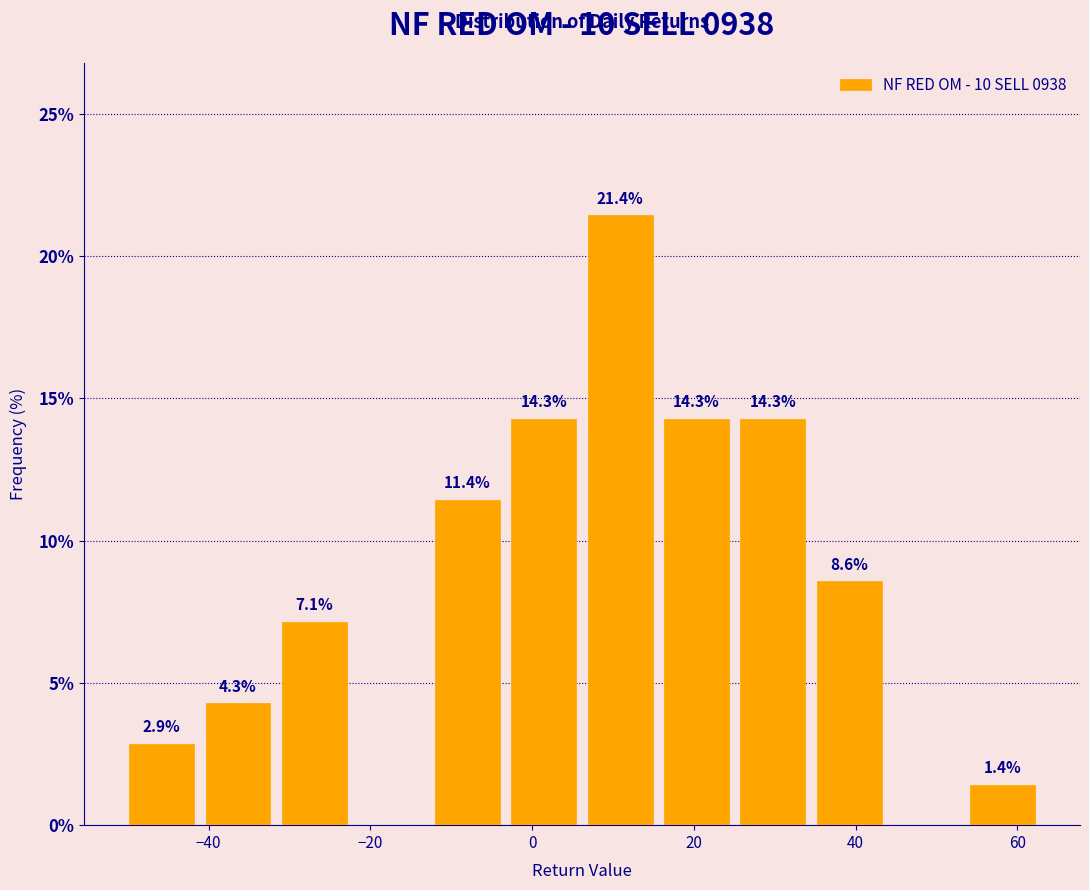

Over which range of the x-axis is the bar tallest?

6 to 16